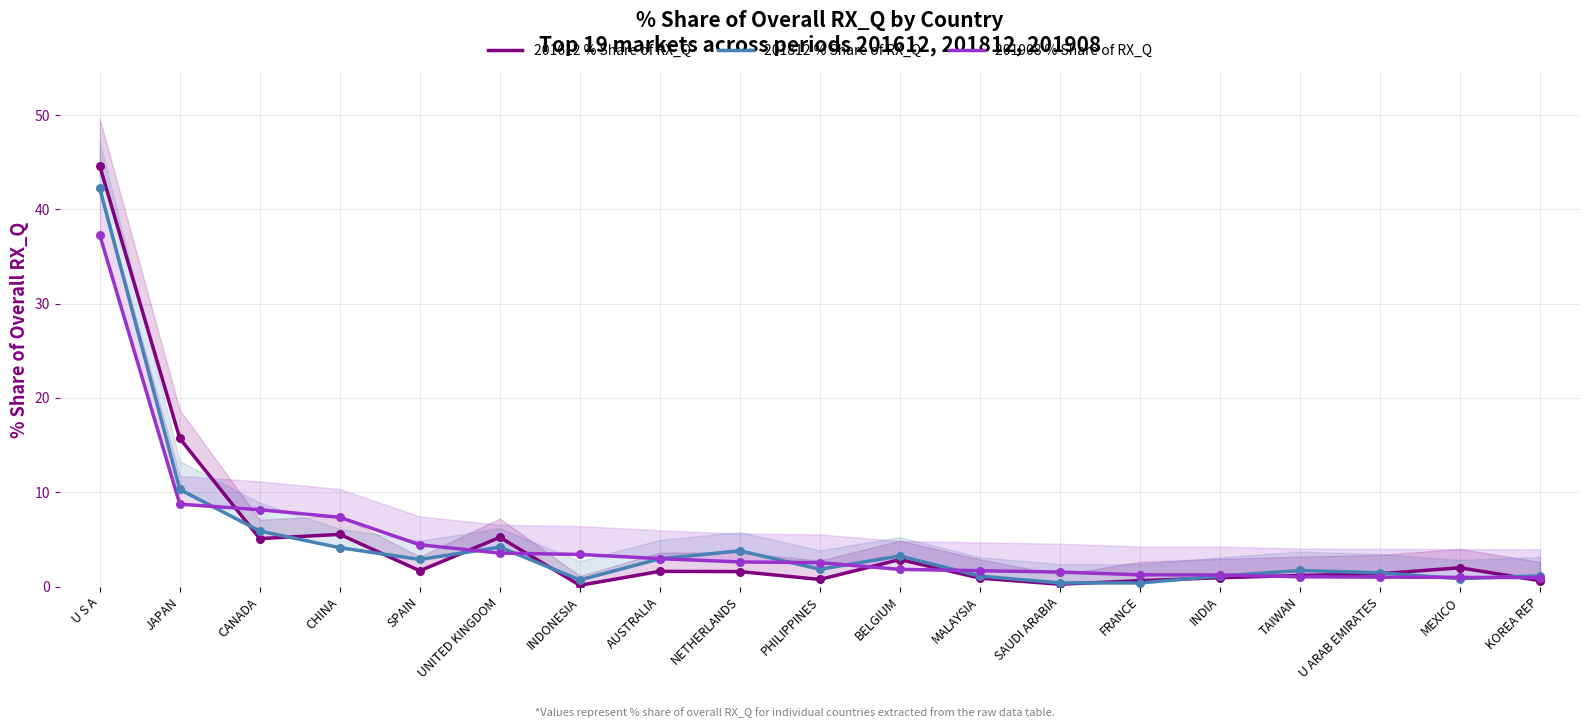

What are all the series names shown in the legend?

201612 % Share of RX_Q, 201812 % Share of RX_Q, 201908 % Share of RX_Q